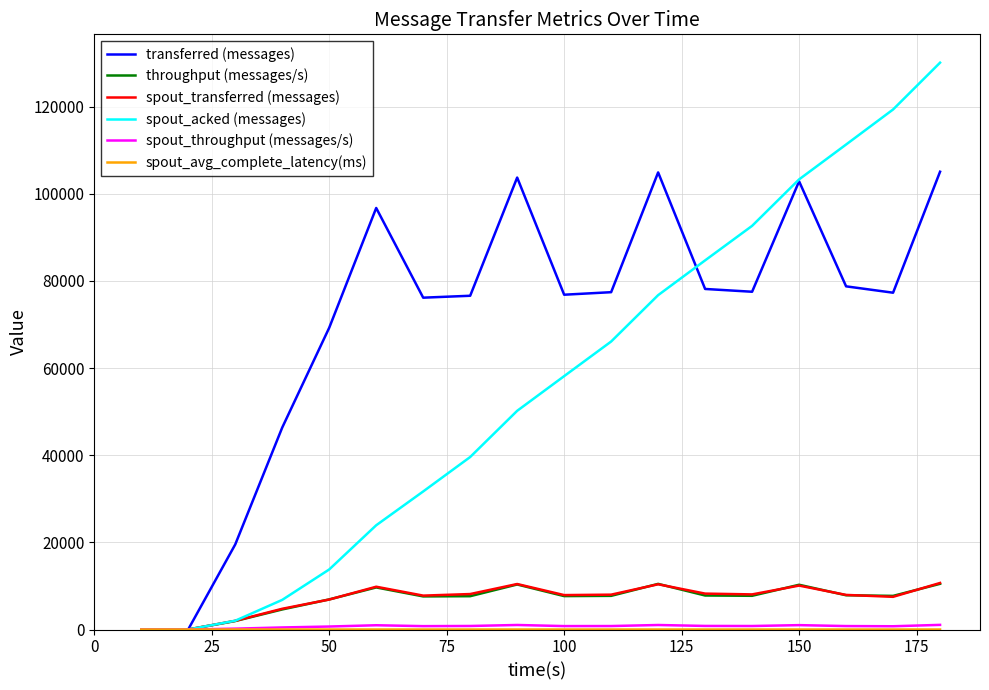

Which series has the largest total across all categories?

transferred (messages)